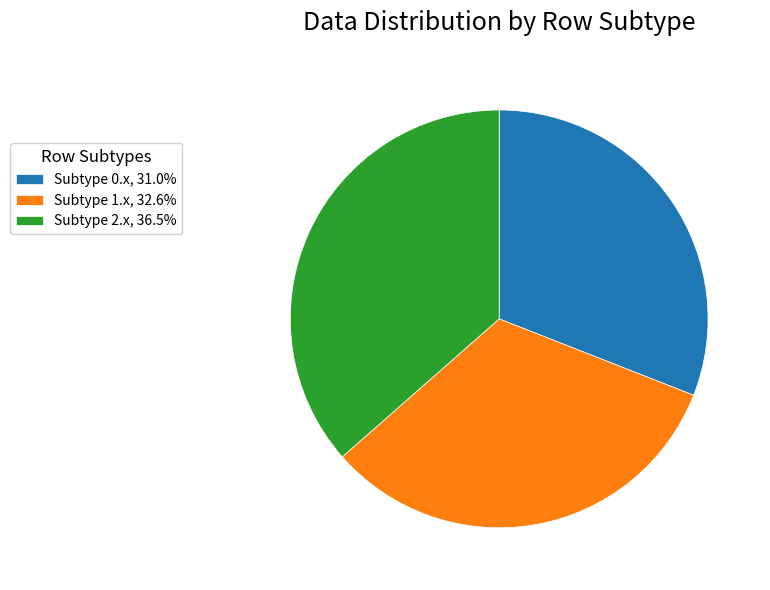

Does Subtype 2.x, 36.5% account for over 50% of the chart?

No